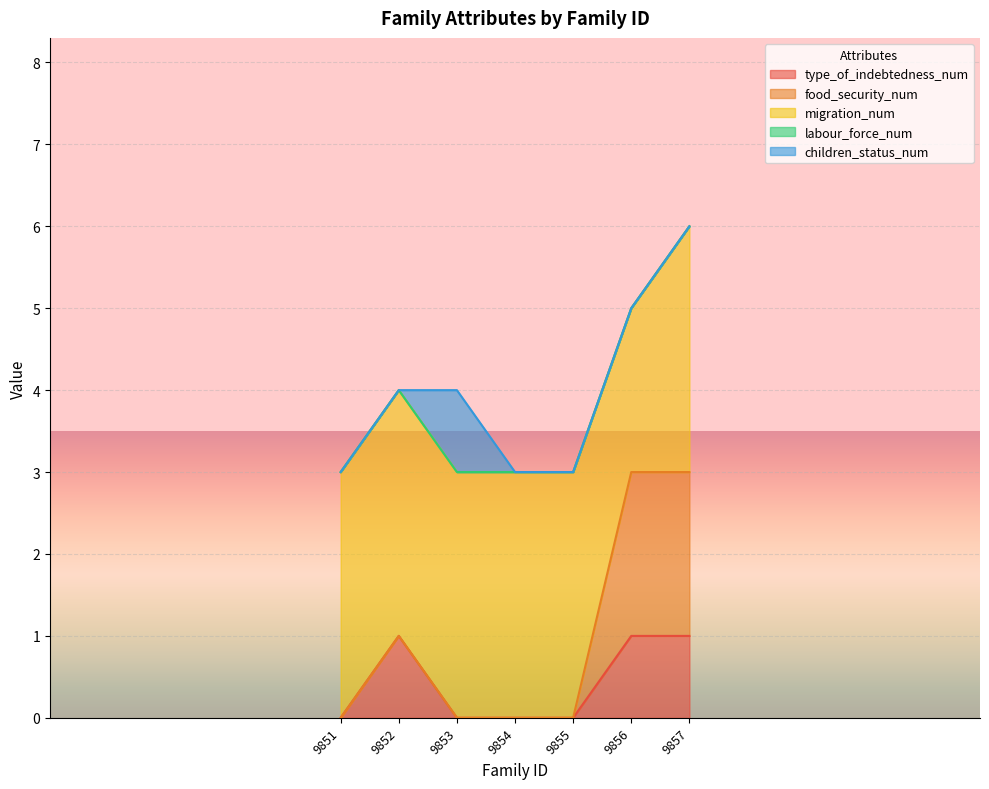

What are all the series names shown in the legend?

type_of_indebtedness_num, food_security_num, migration_num, labour_force_num, children_status_num